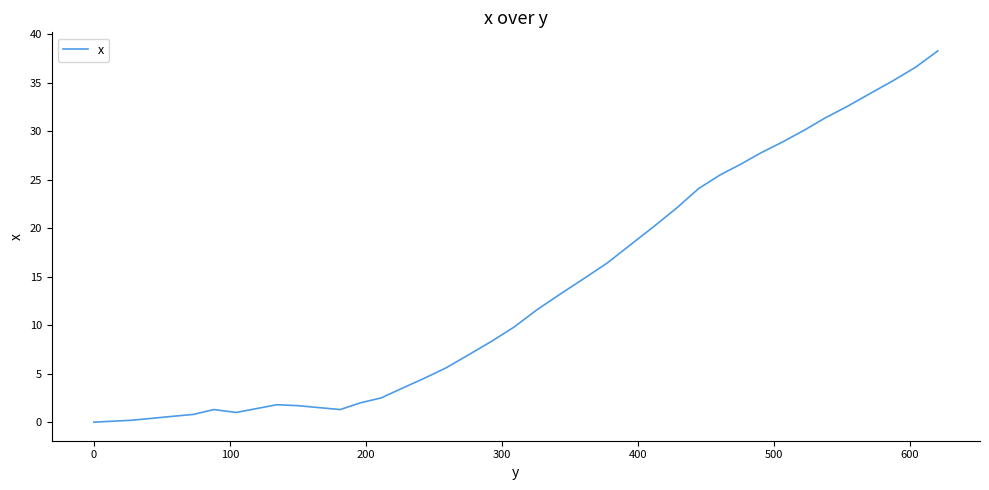

What is the difference between the maximum and minimum values?

38.3